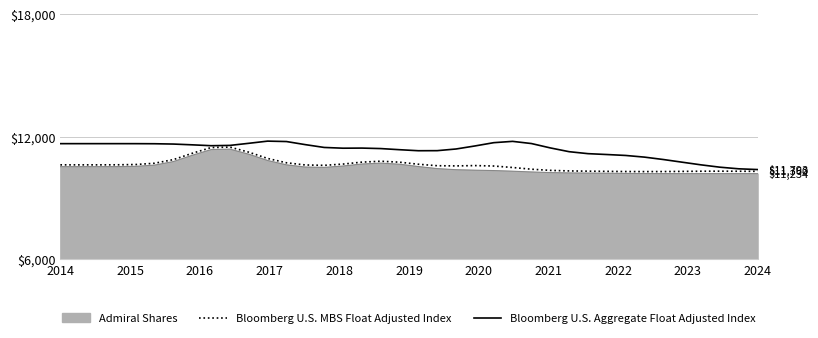

What is the greatest value displayed?

11793.0